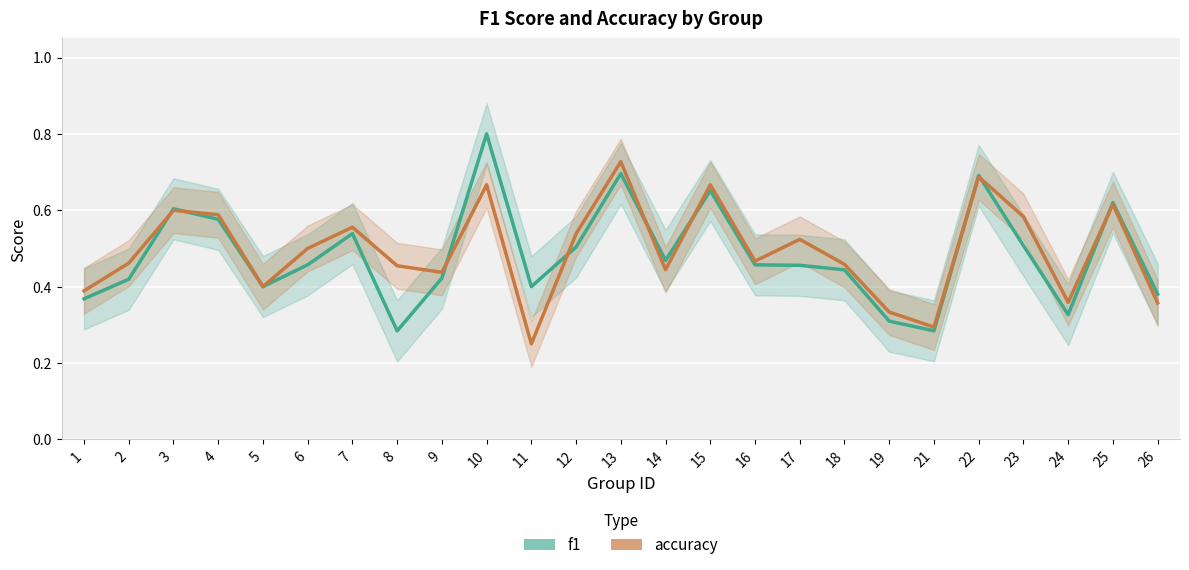

Is it true that accuracy equals 0.3 at 21?

True